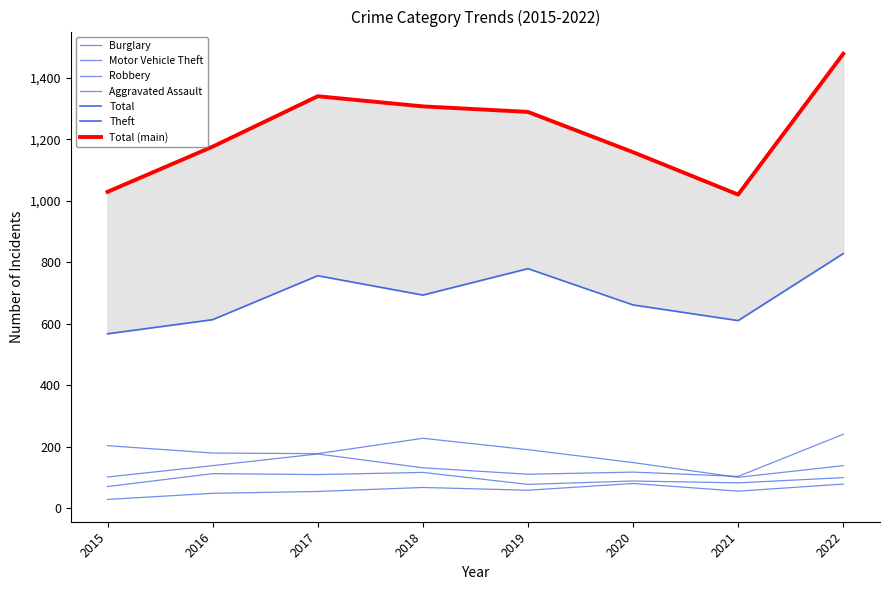

What is the spread (max minus min) of values at 2018?

1240